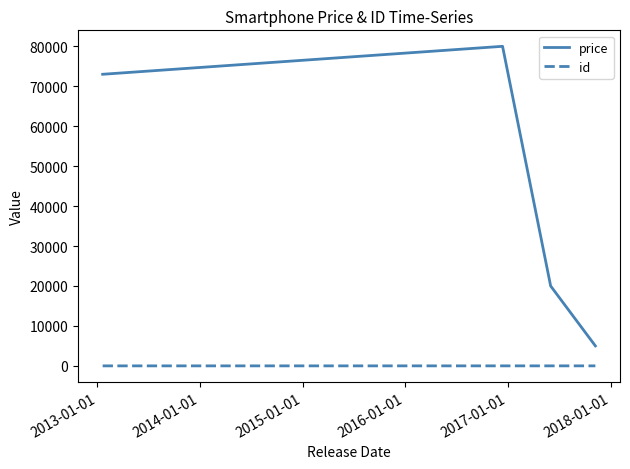

Which series has the widest spread of values?

price